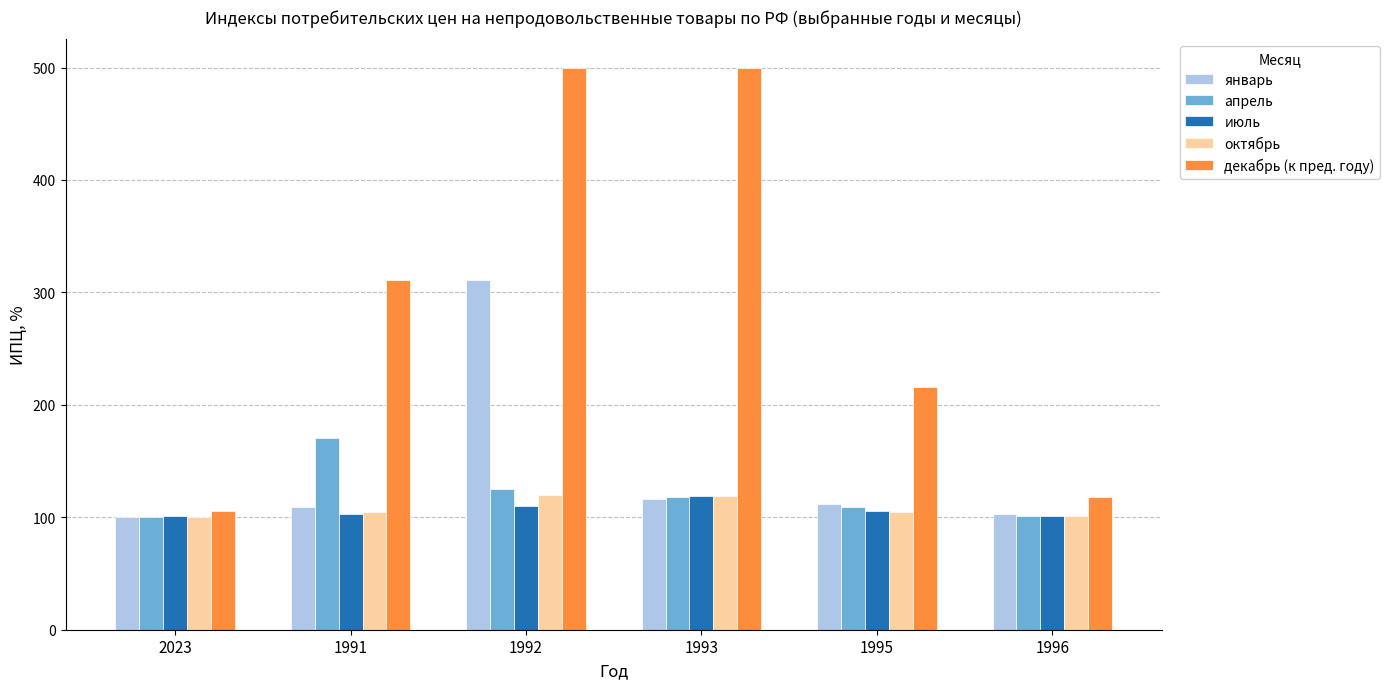

At how many categories does at least one series exceed 193?

4